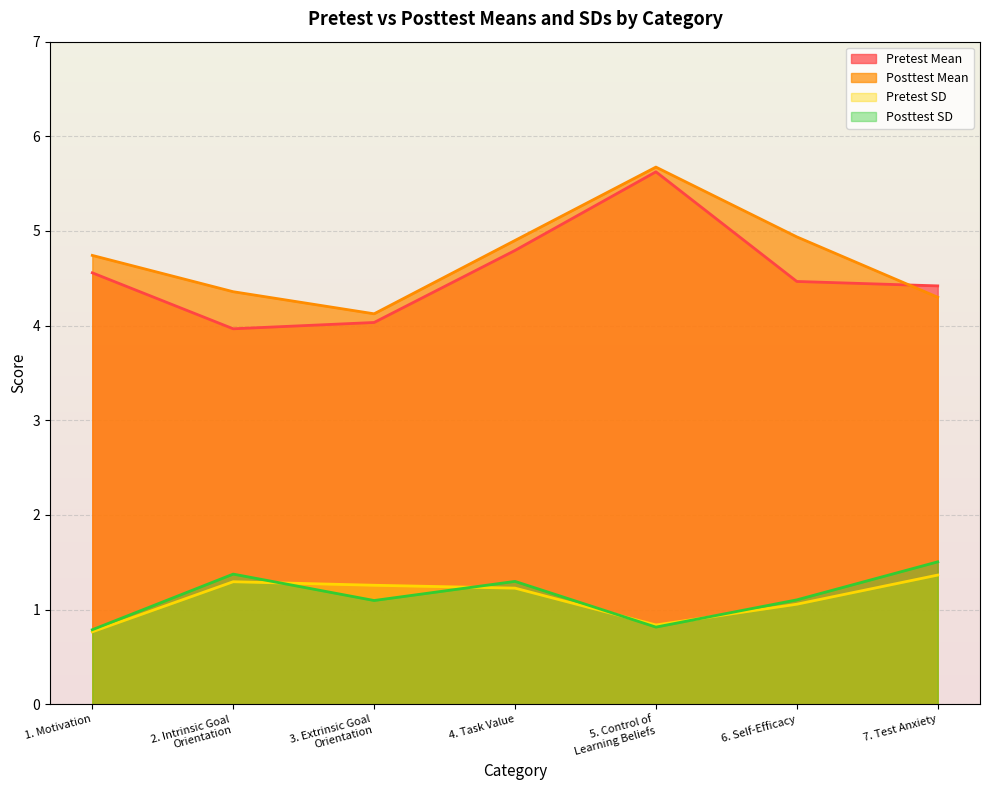

How many interior local peaks does the Pretest Mean series have?

1